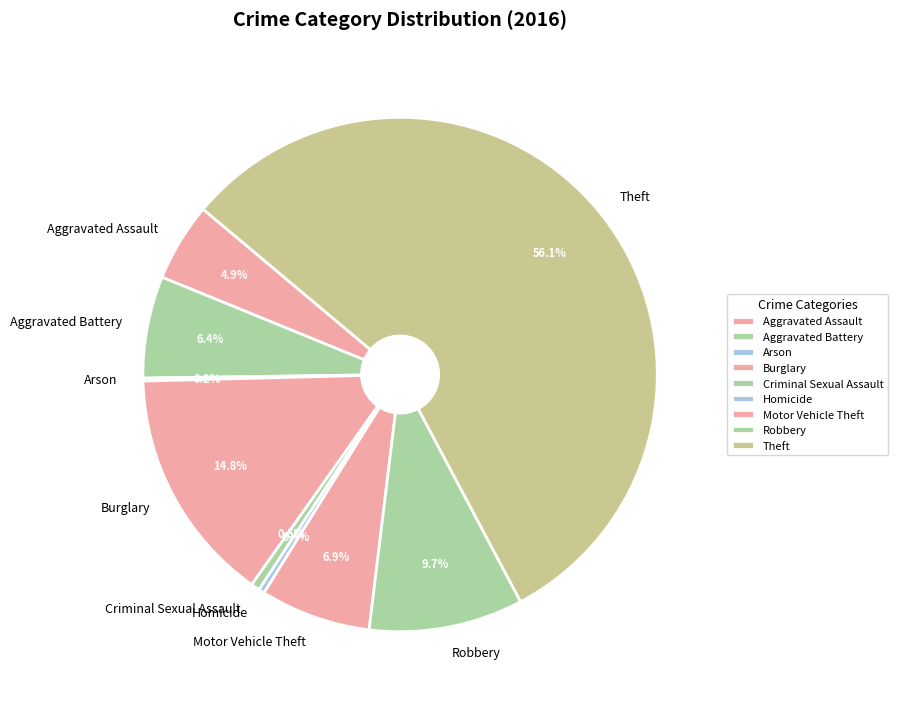

Which slice is the largest?

Theft